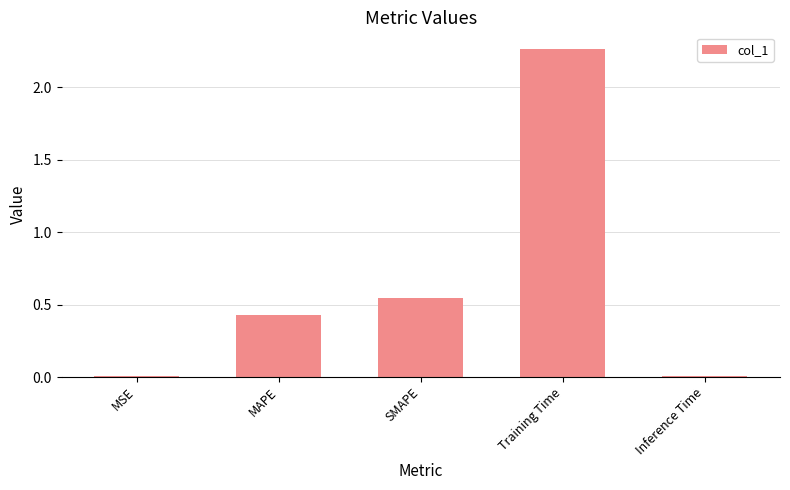

The value at Training Time is 0.7. True or false?

False